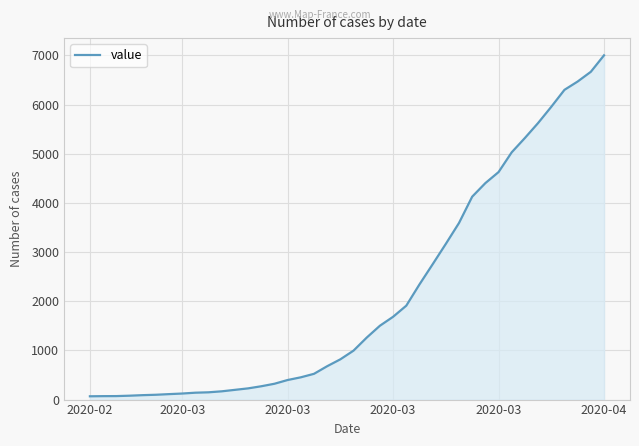

What is the maximum value shown in the chart?

7002